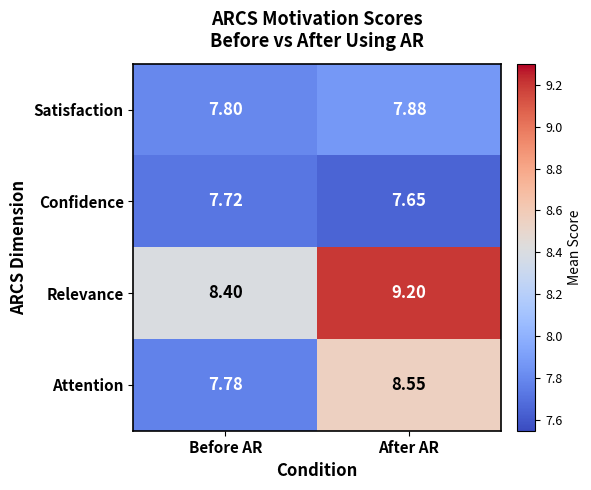

Which category has the lowest value in the Confidence series?

After AR